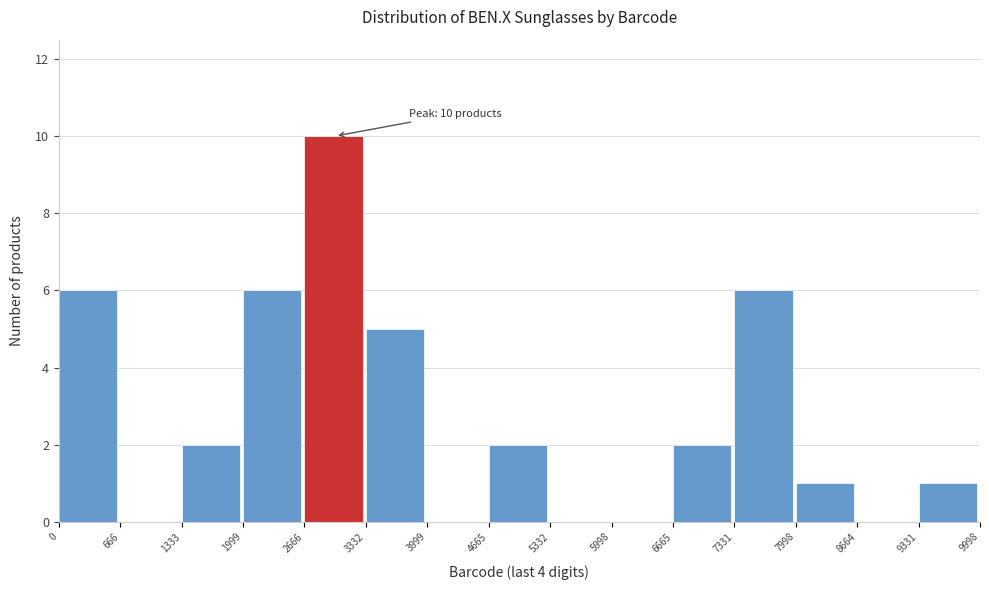

Over which range of the x-axis is the bar tallest?

2666 to 3332